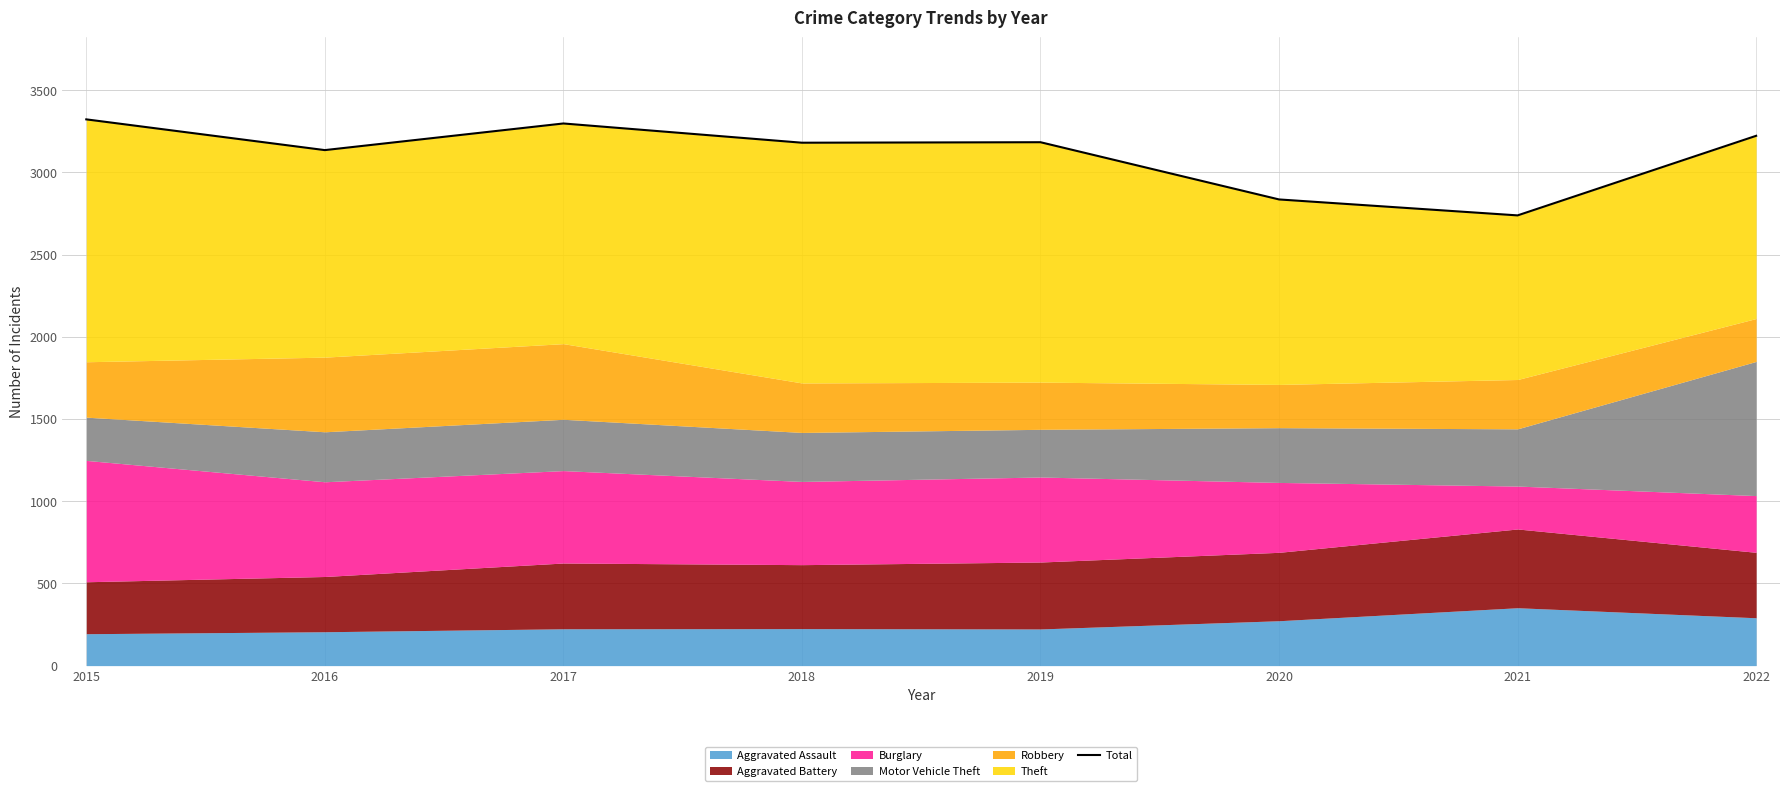

What is the change in value from 2017 to 2022?

-75